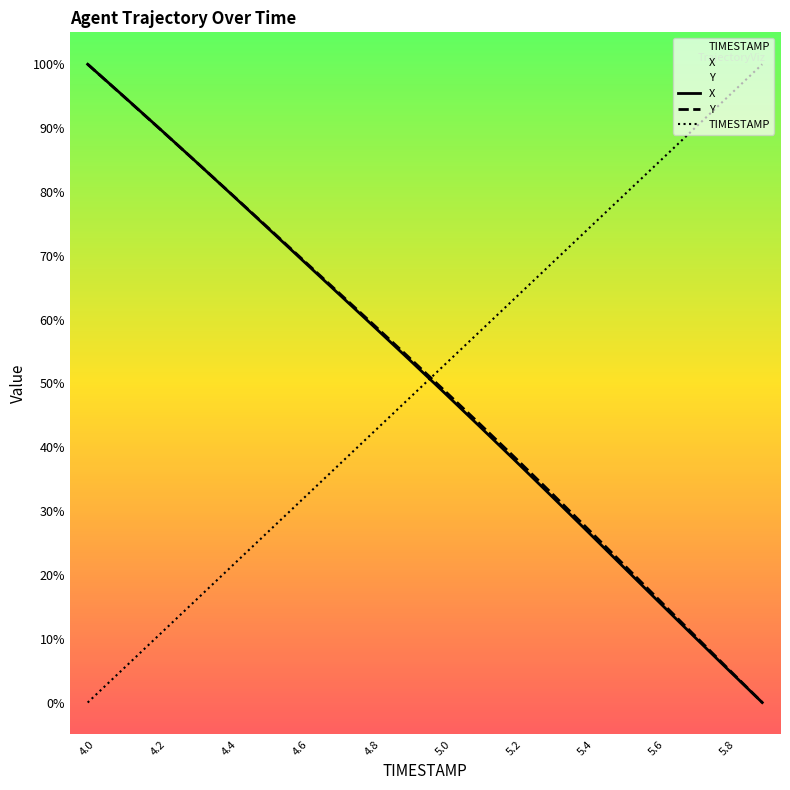

What is the sum of all Y values?

1020.5